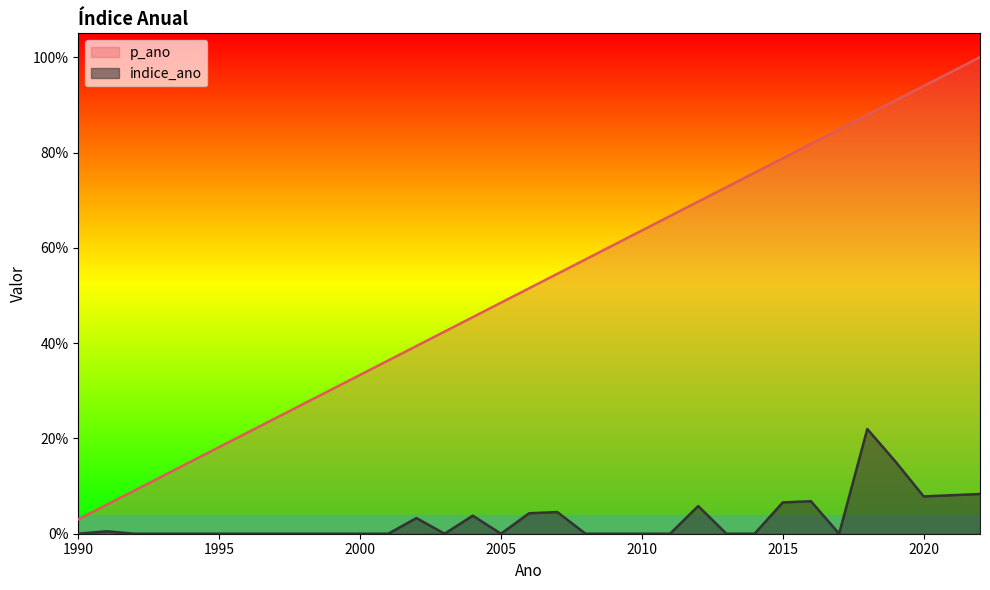

Rank the series at 2016 from highest to lowest value.

p_ano, indice_ano